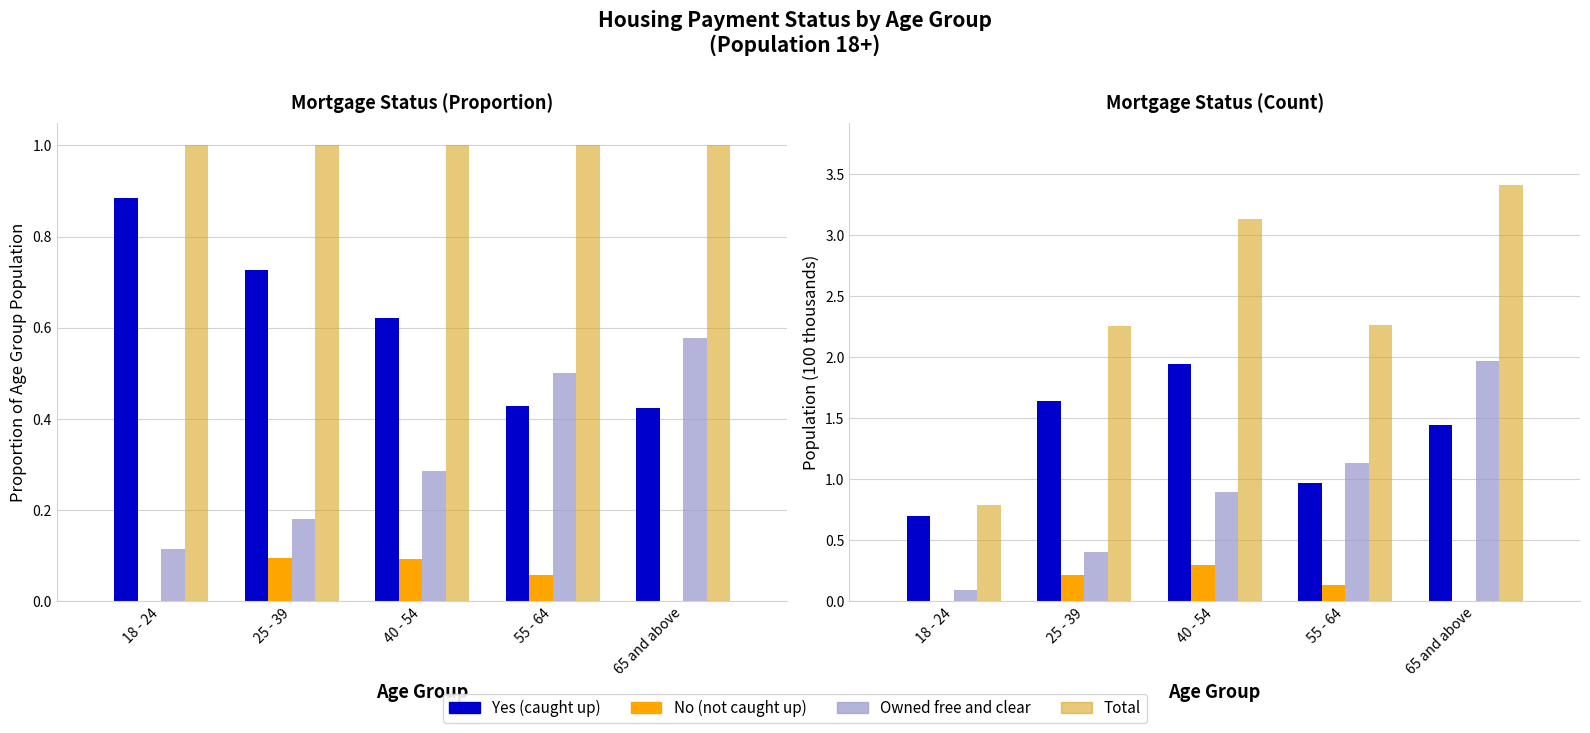

Rank the series by their average value, from highest to lowest.

Total, Yes (caught up), Owned free and clear, No (not caught up)